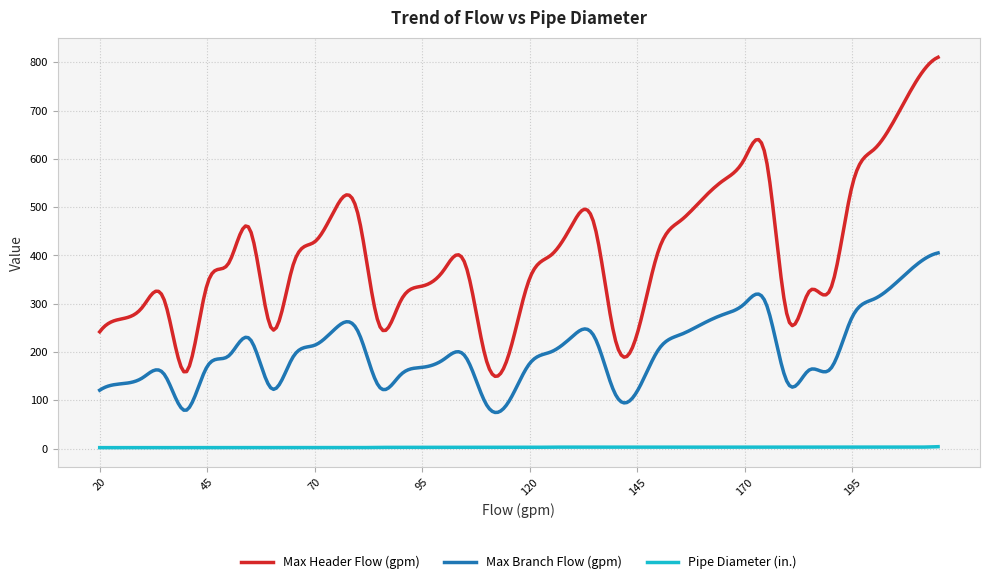

True or false: Max Branch Flow (gpm) and Max Header Flow (gpm) intersect in this chart.

False